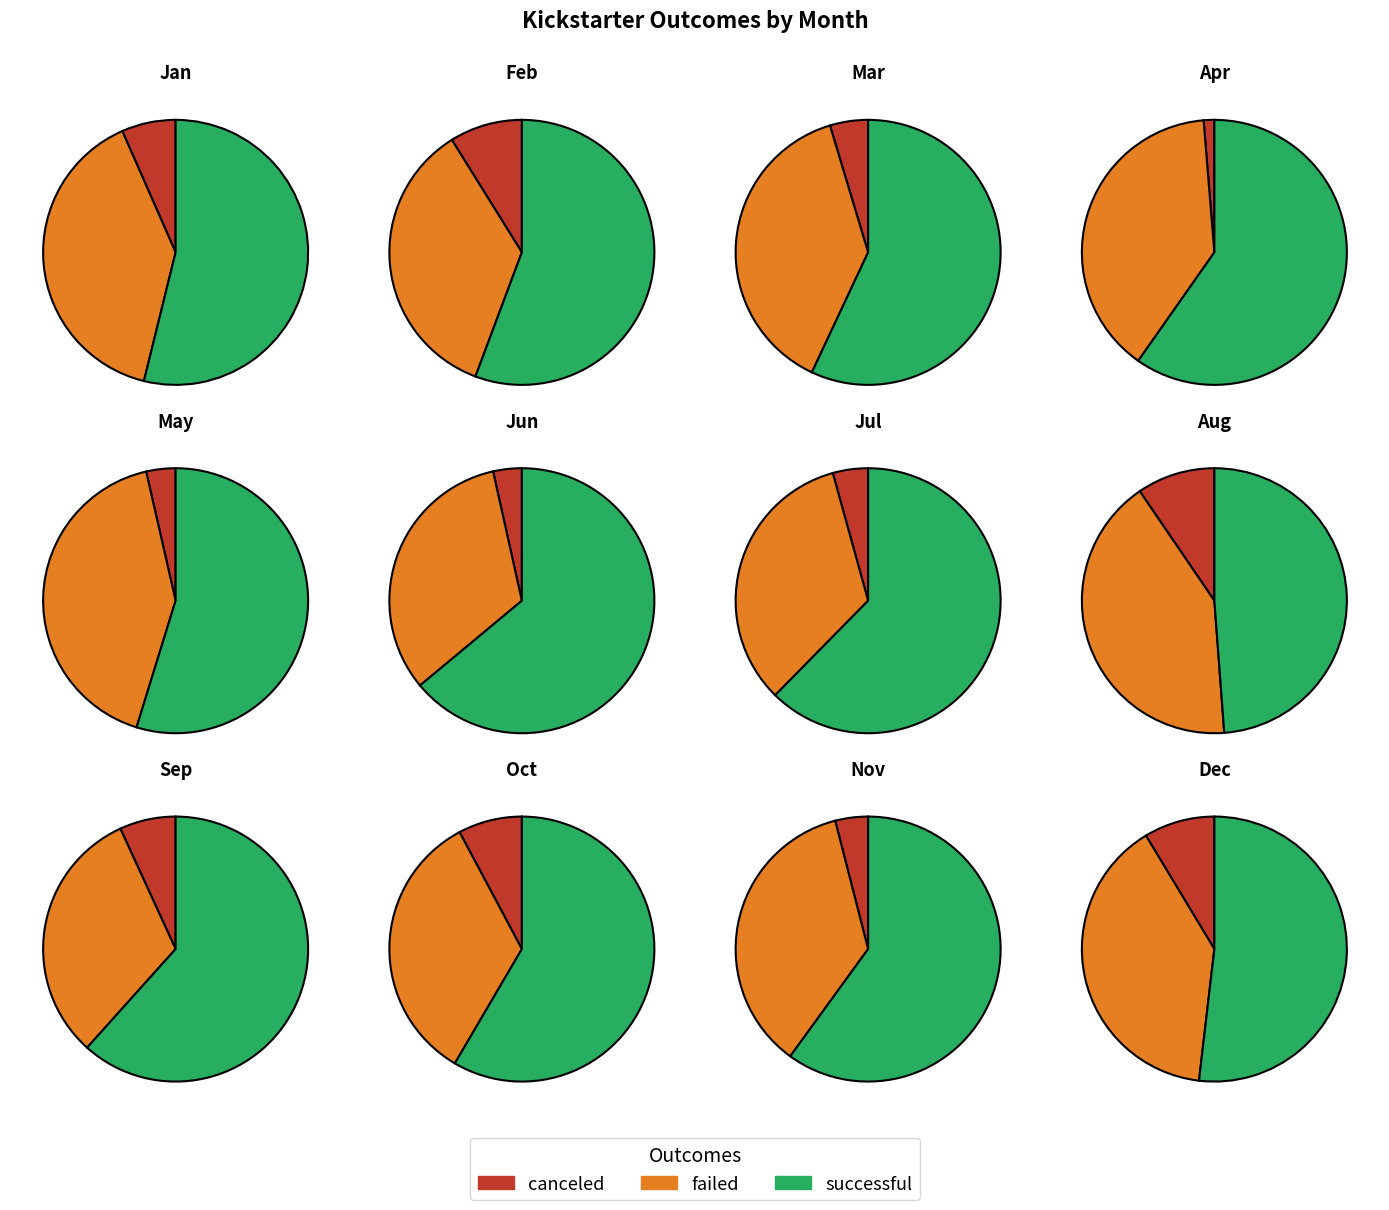

Combined, what portion of the pie is Dec and Mar?

19.3%